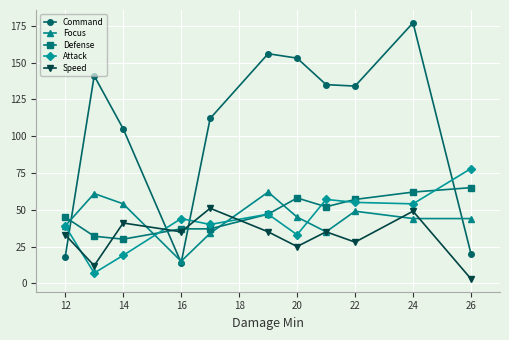

How many intersections are there between Command and Attack?

4